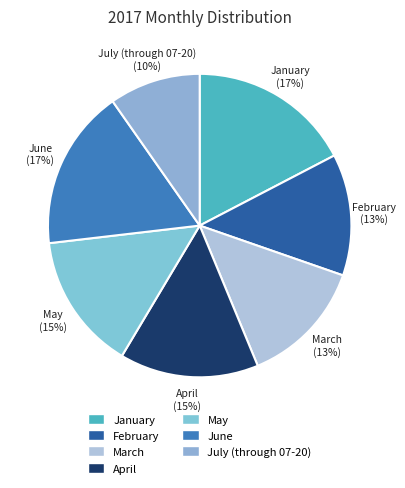

Do May and February together represent more than half of the pie?

No